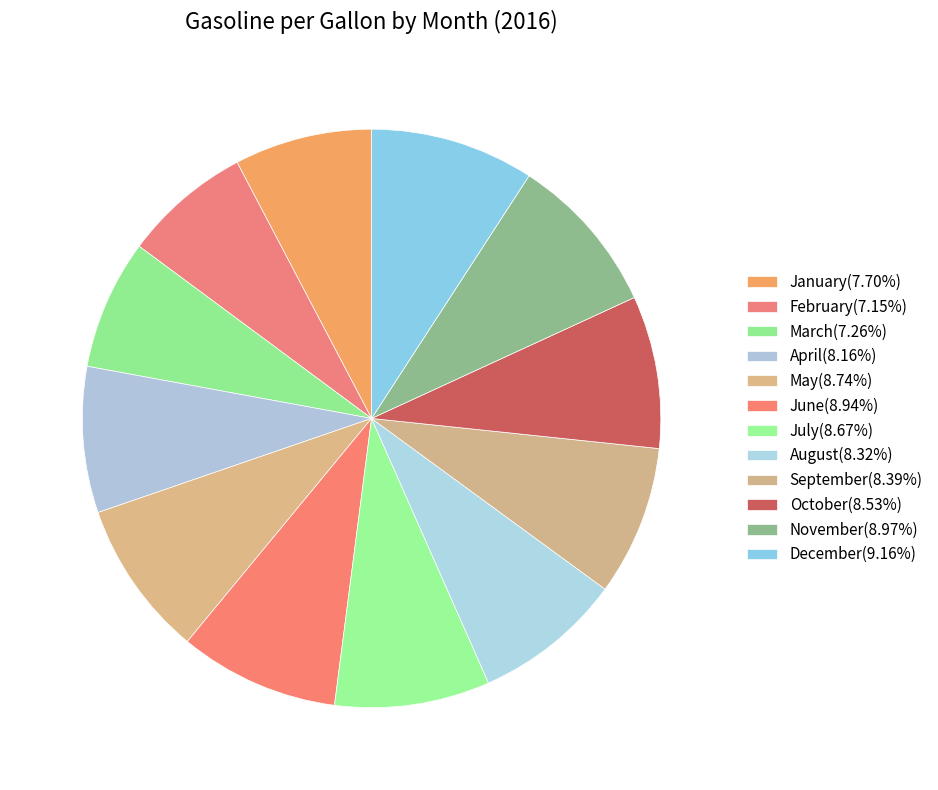

How many slices are in this pie chart?

12